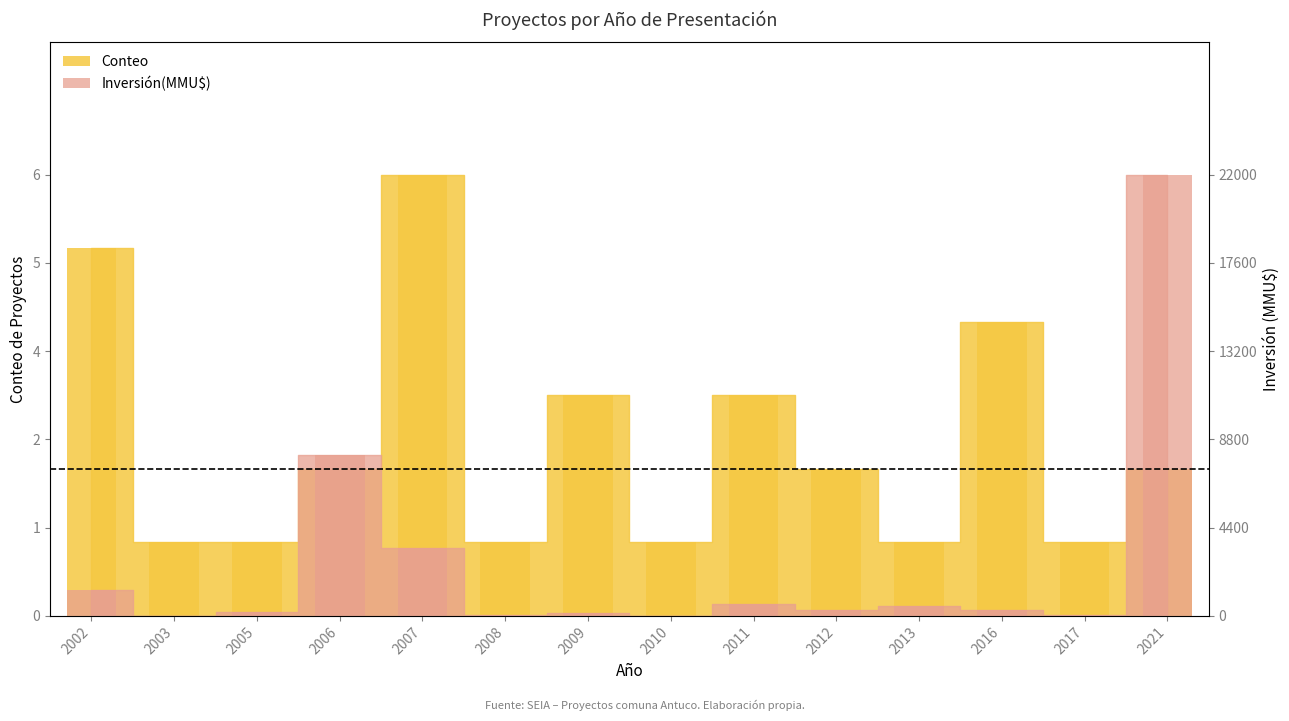

How many bars are there in total?

28